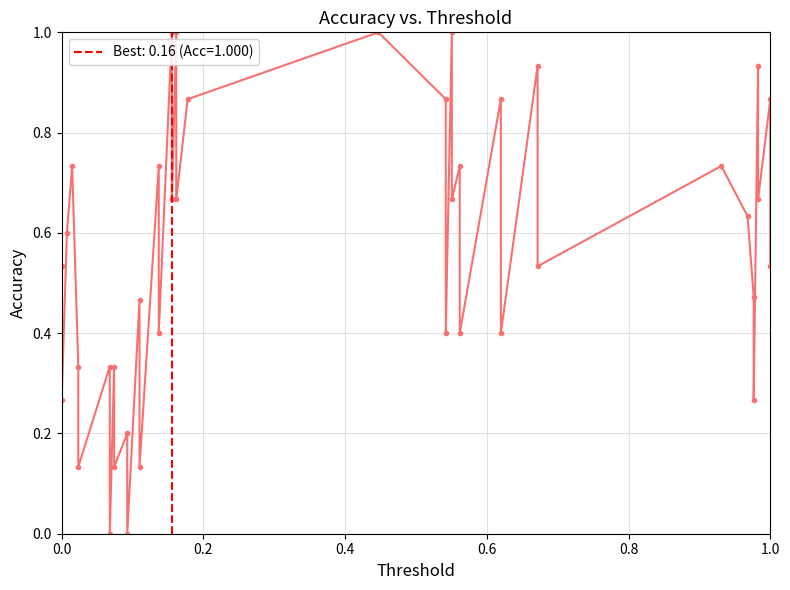

What is the average value?

0.6